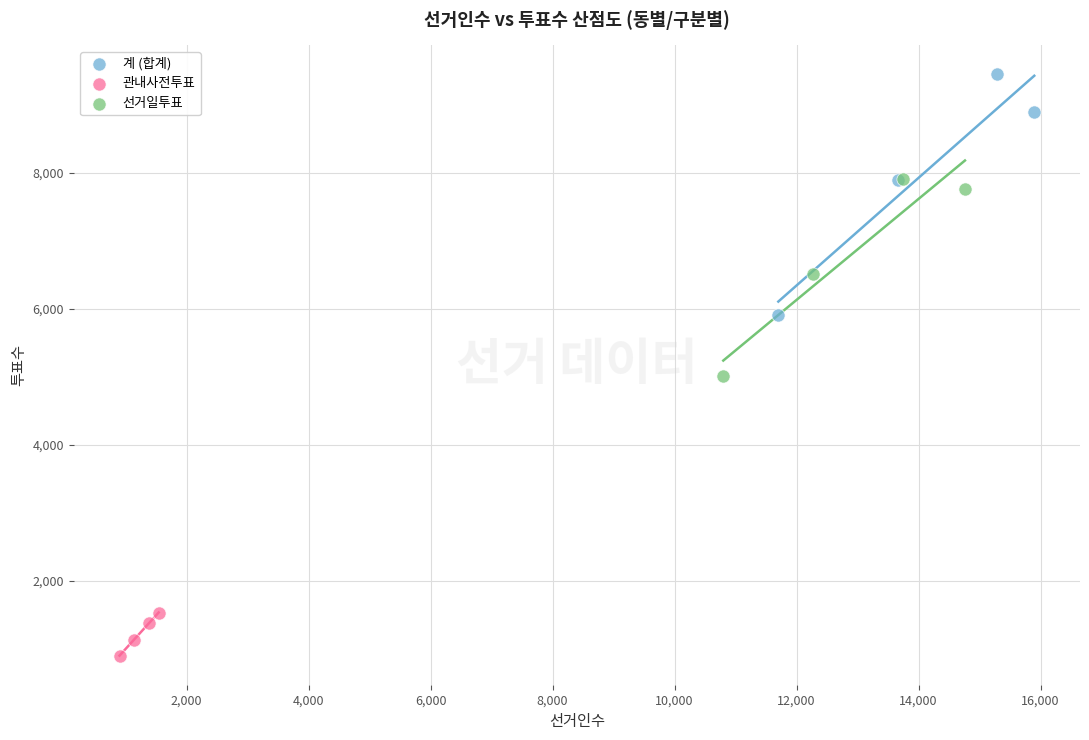

Which series has the widest spread of Y values?

계 (합계)